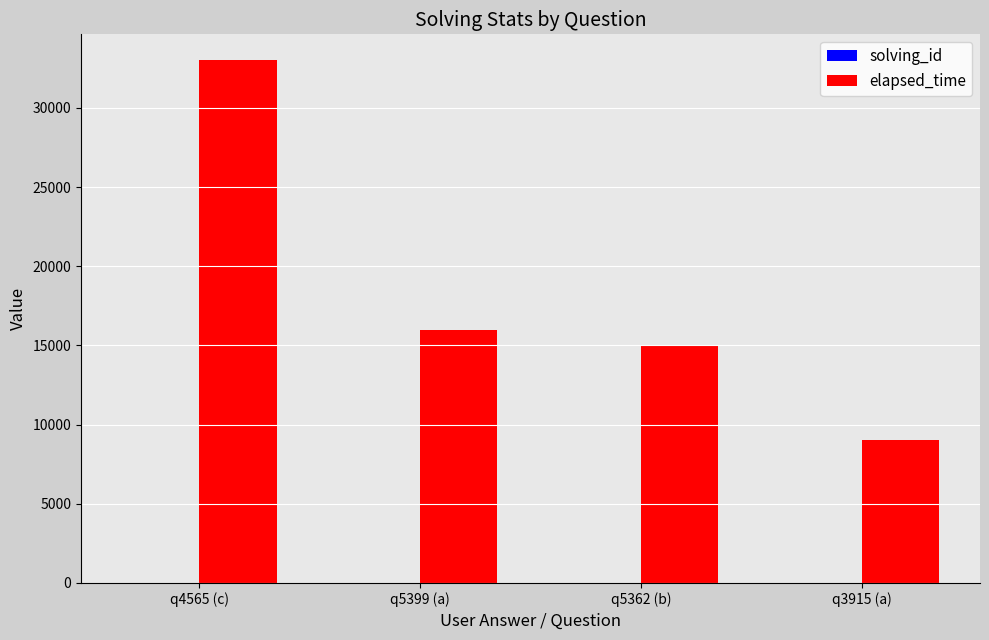

True or false: elapsed_time has a value of 22883 at q5362 (b).

False